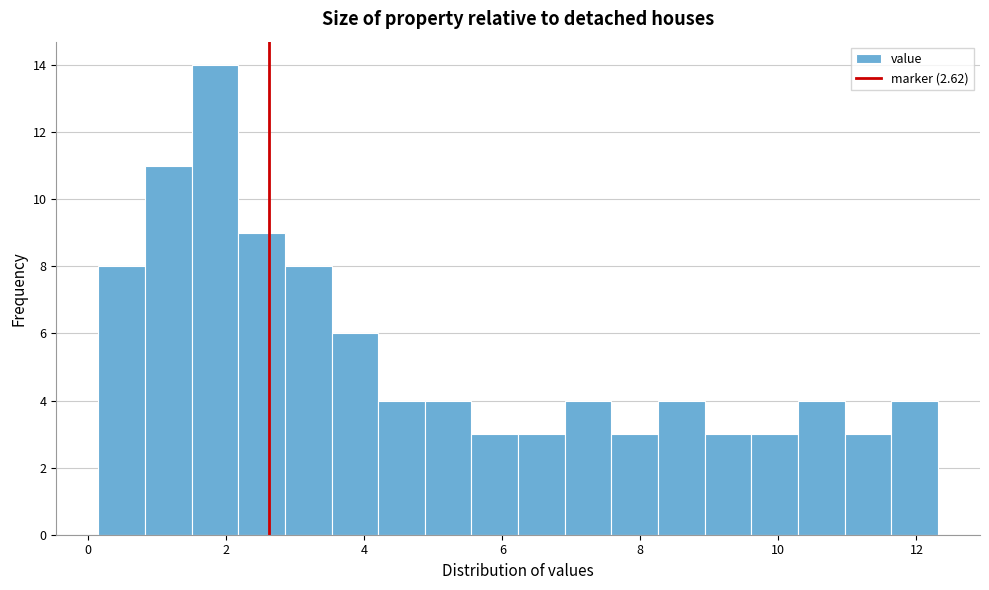

Read against the x-axis, roughly where is the centre of the tallest bar?

1.8